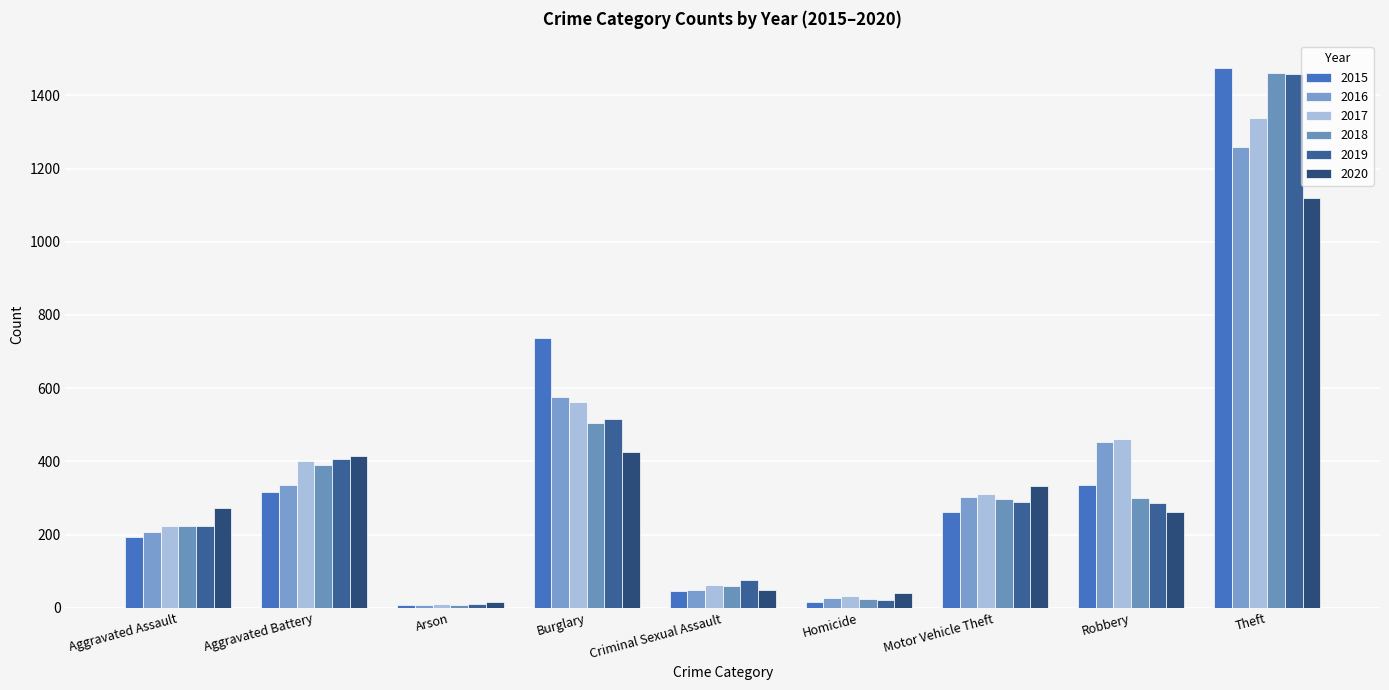

The 2020 series shows 163 at Aggravated Assault. True or false?

False